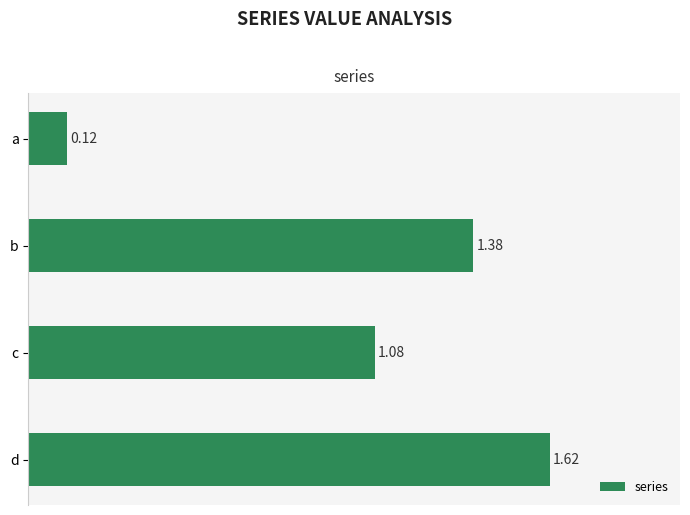

What is the difference between the second highest and minimum values?

1.3